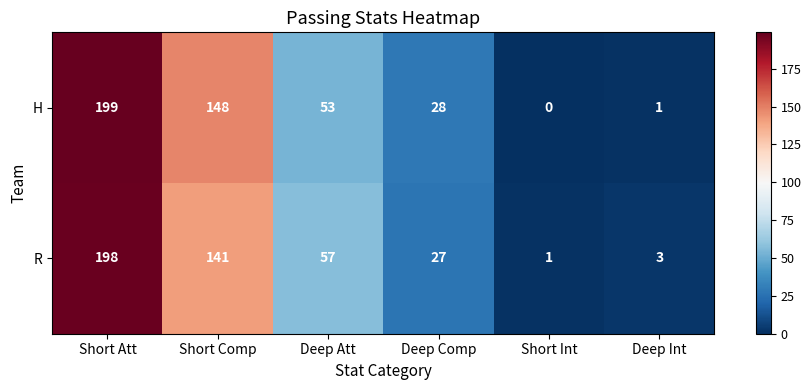

Which series has the largest total across all categories?

H